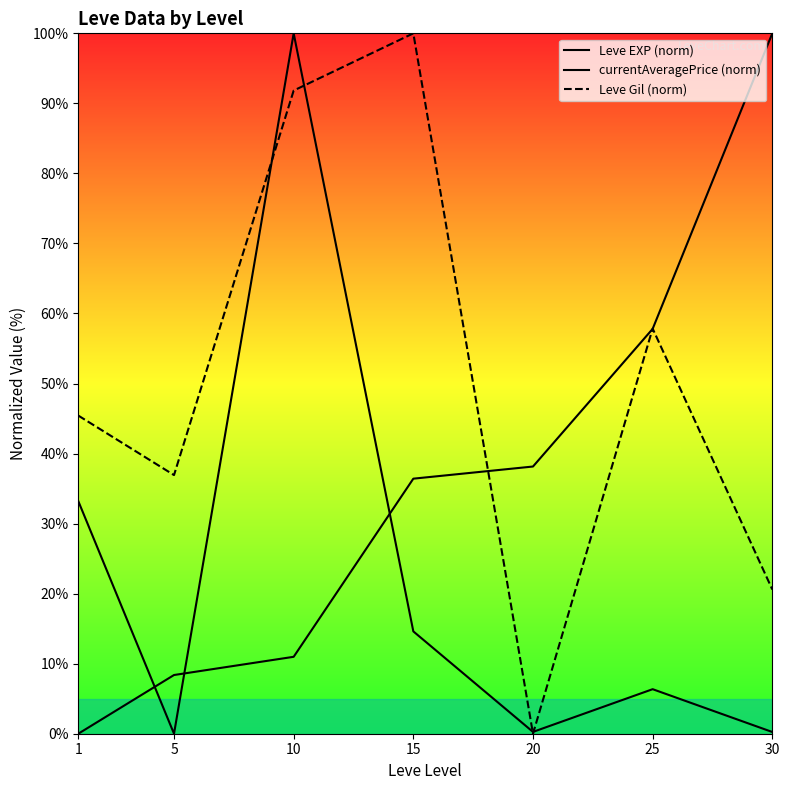

In currentAveragePrice (norm), how many points are higher than both neighbors (excluding endpoints)?

2